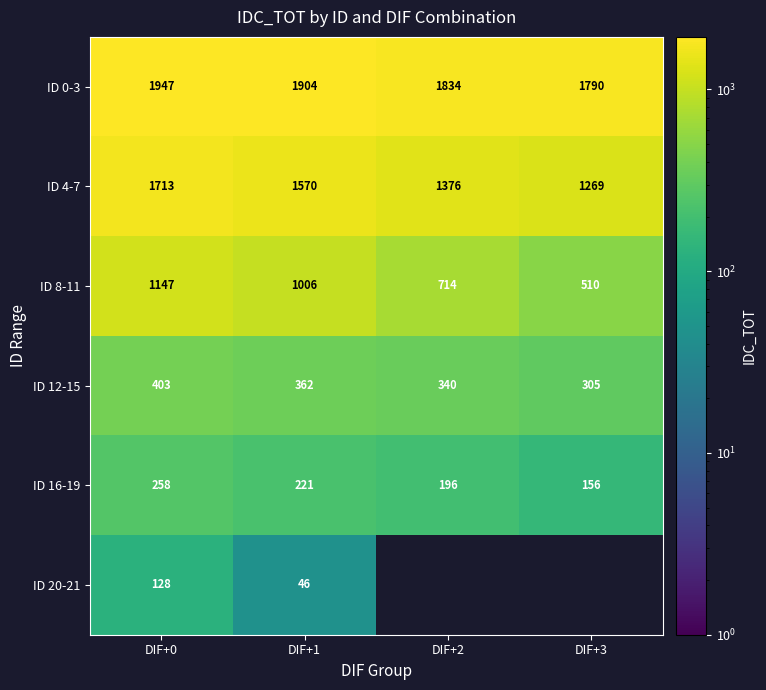

How many values in the ID 4-7 series are below 1570?

2